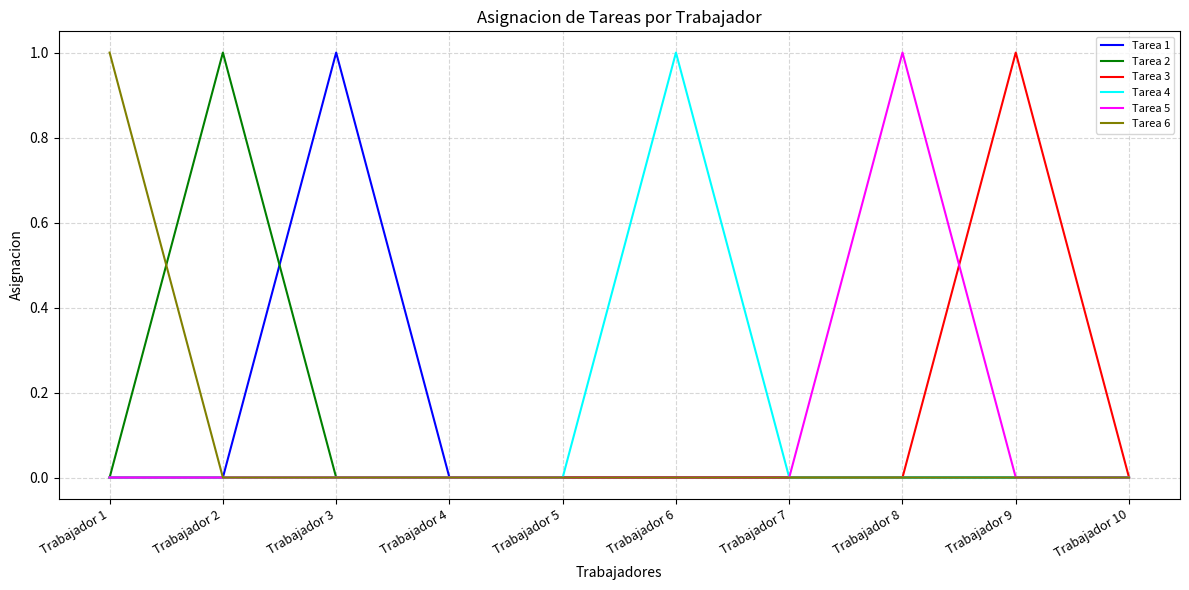

What is the difference between the Tarea 6 values at Trabajador 4 and Trabajador 1?

1